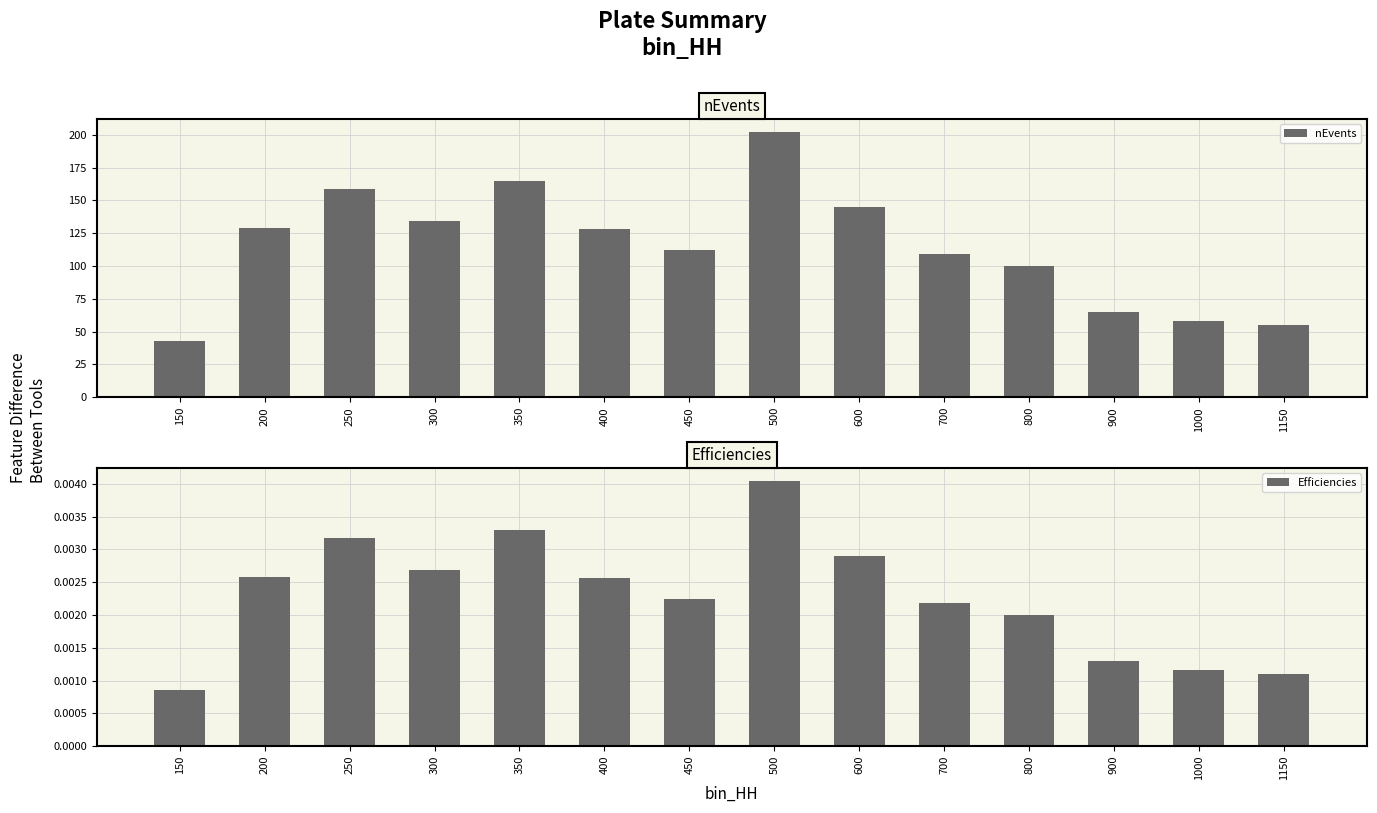

Where is Efficiencies nearest to the value 0?

150